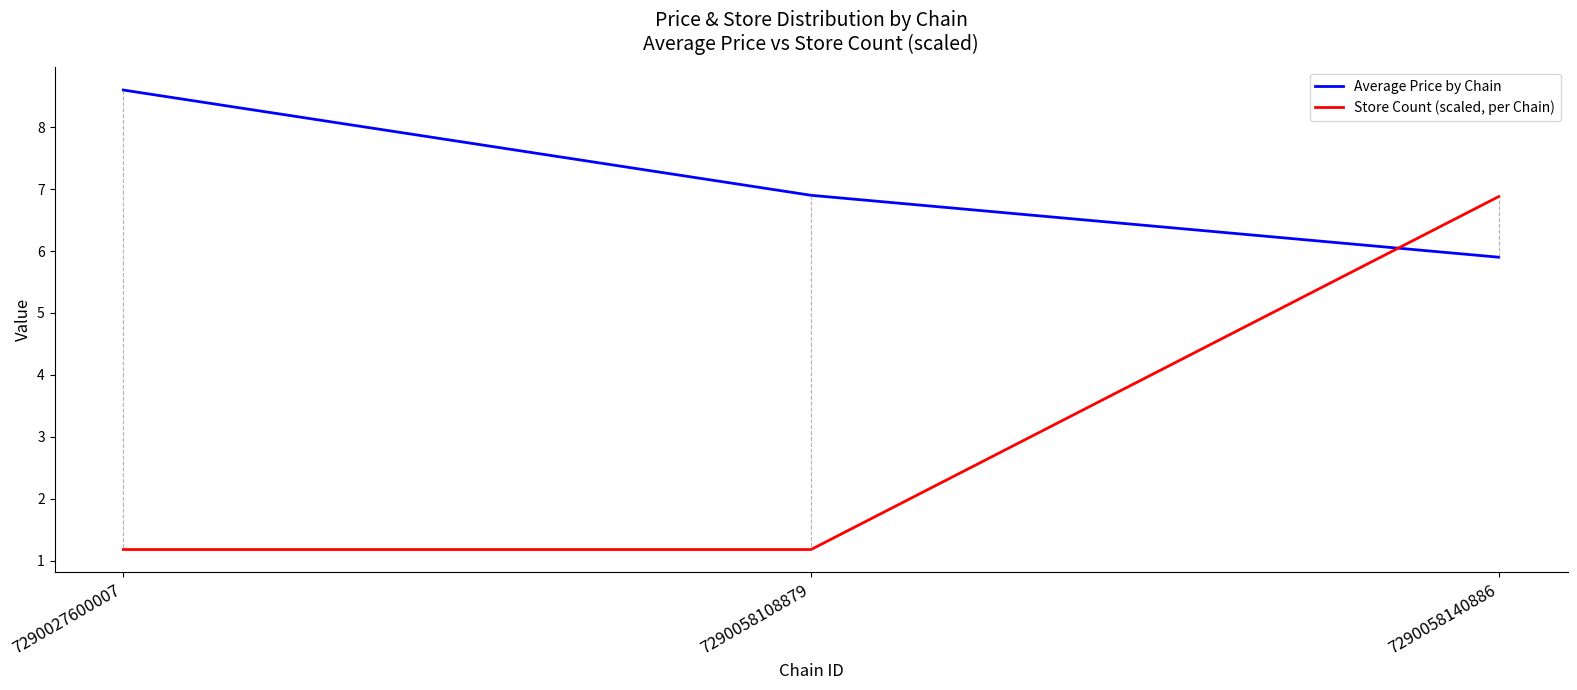

Reading right to left, list all the values displayed in this chart.

Average Price by Chain: 5.9	6.9	8.6
Store Count (scaled, per Chain): 6.9	1.2	1.2